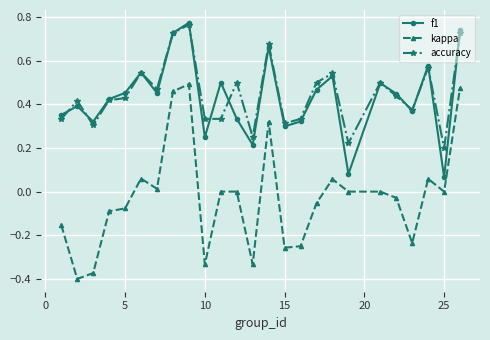

In f1, how many points are lower than both neighbors (excluding endpoints)?

8